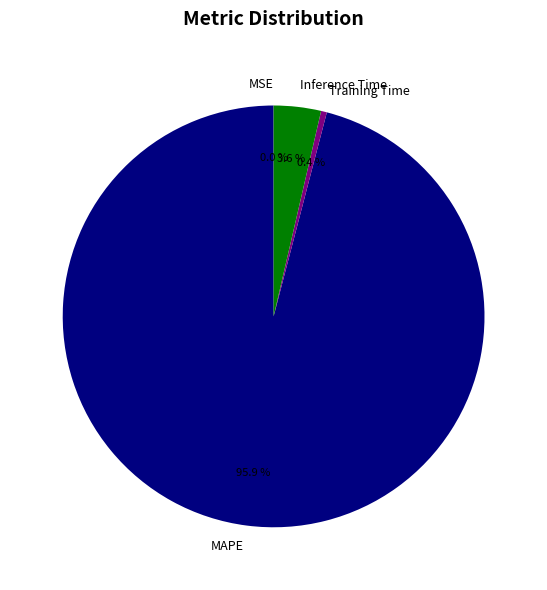

Is it true that Inference Time is 12% of the pie?

False